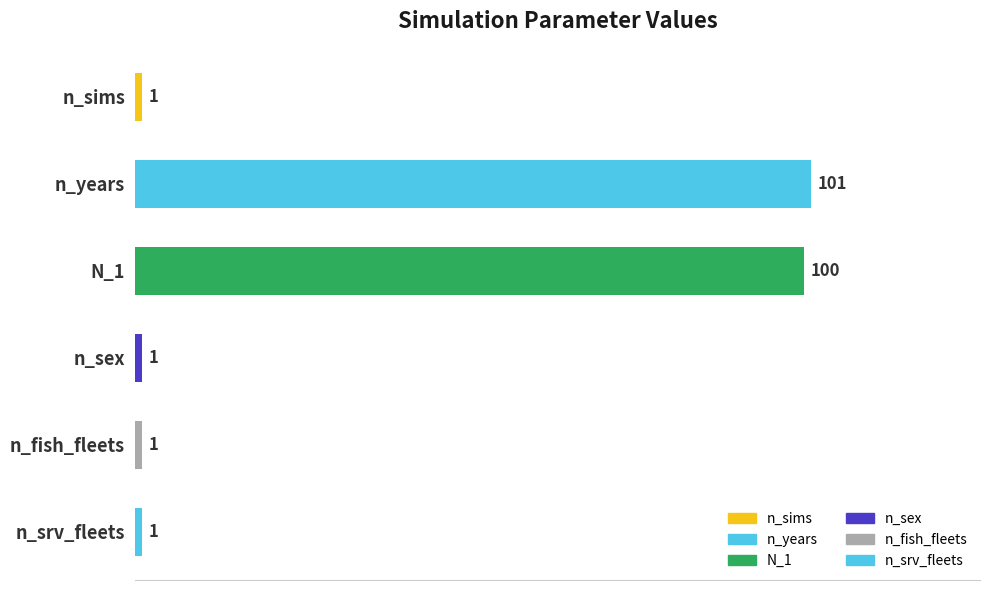

What is the greatest value displayed?

101